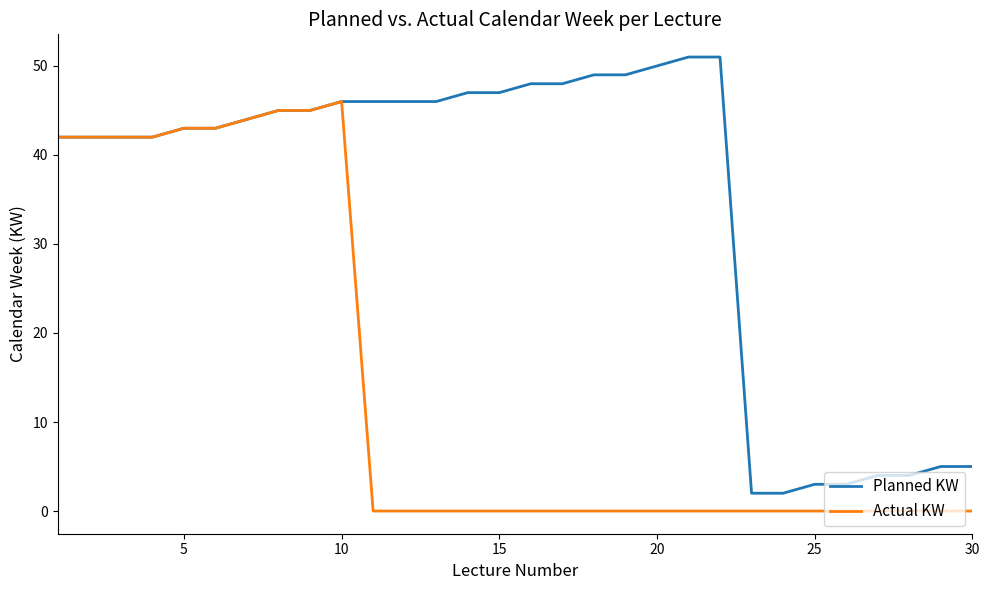

Which series has the largest total across all categories?

Planned KW